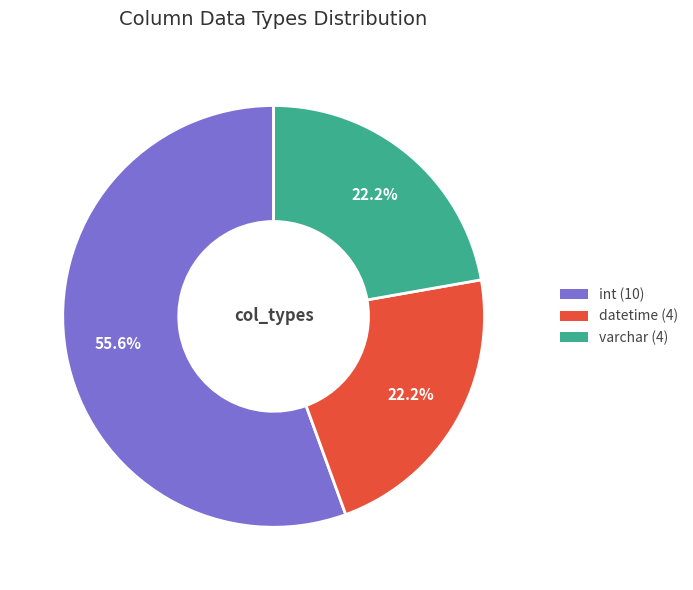

Which slice is the largest?

int